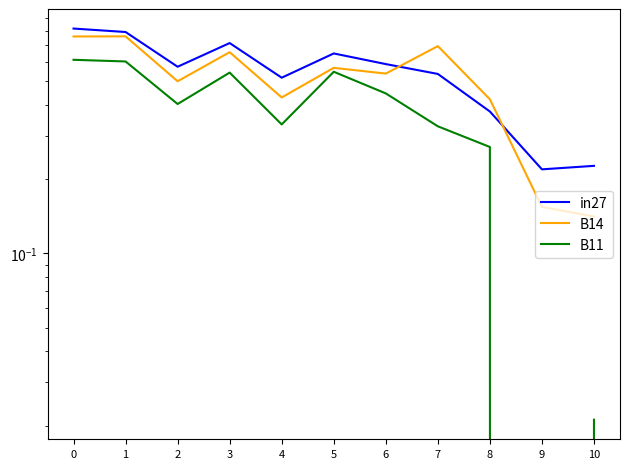

Rank the categories by B11 value from lowest to highest.

9, 10, 8, 7, 4, 2, 6, 3, 5, 1, 0